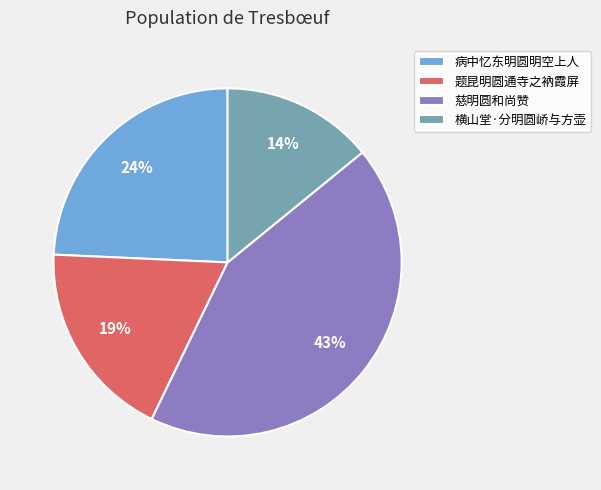

Does 横山堂·分明圆峤与方壶 represent more than half of the total?

No